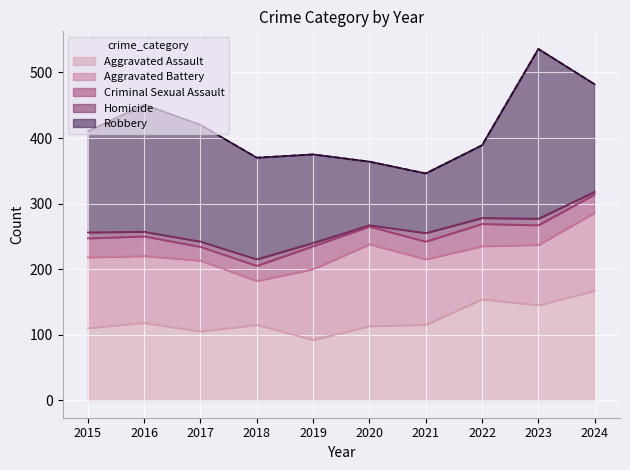

Does the chart display data point markers on the line(s)?

No